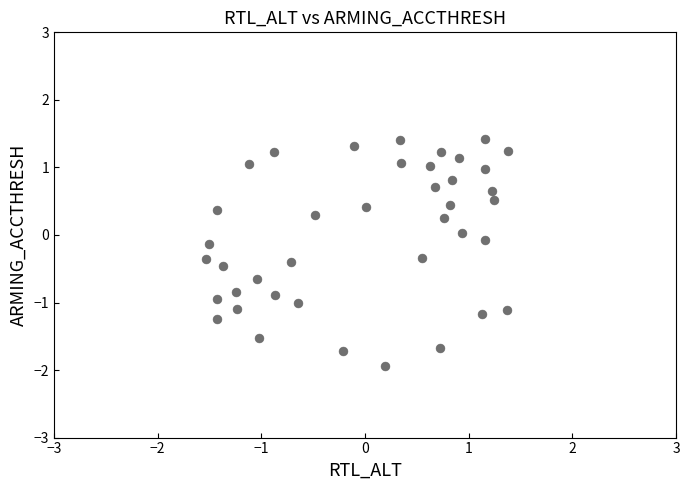

What is the range of Y values (max minus min)?

3.4